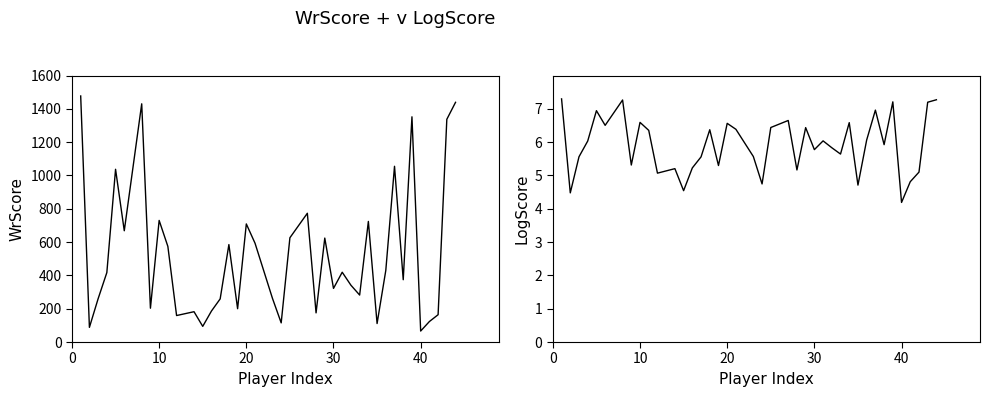

True or false: LogScore and WrScore intersect in this chart.

False